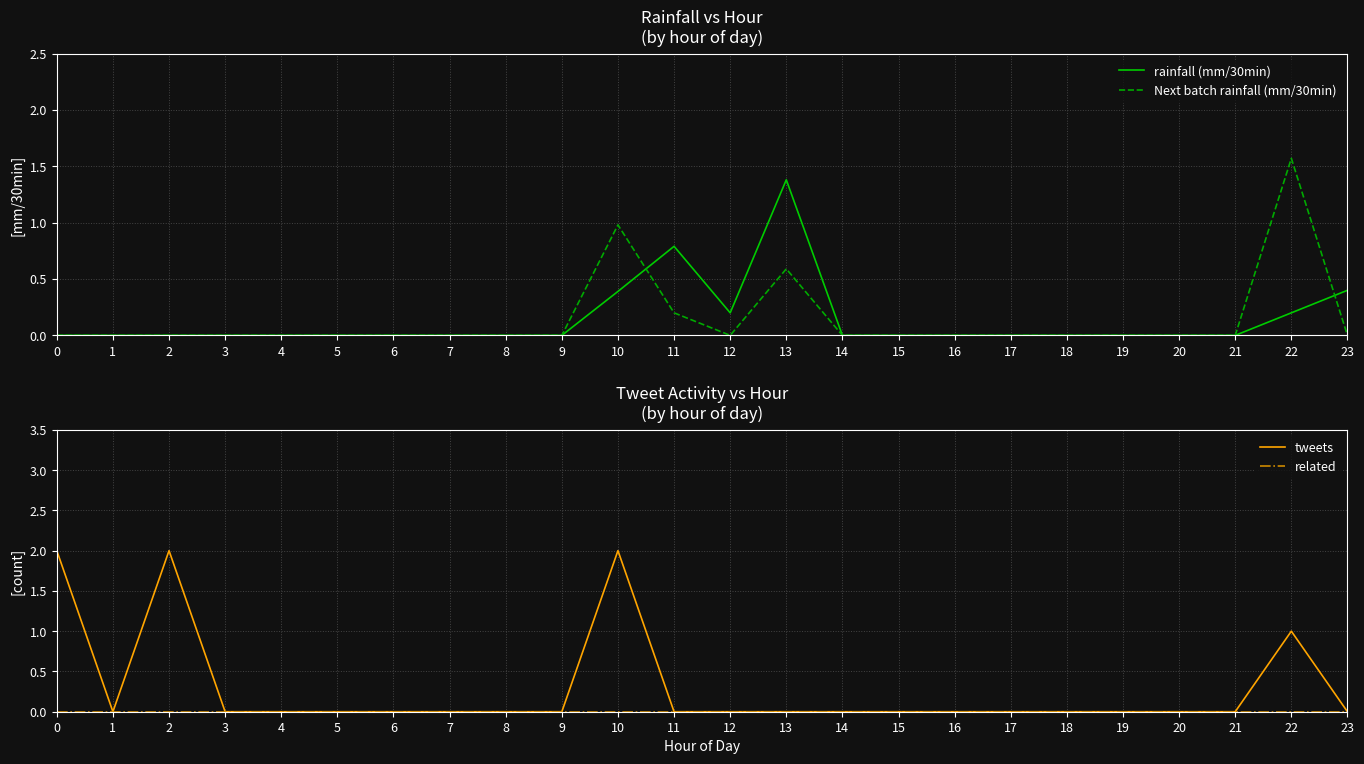

Is it true that rainfall (mm/30min) equals -0.9 at 15?

False